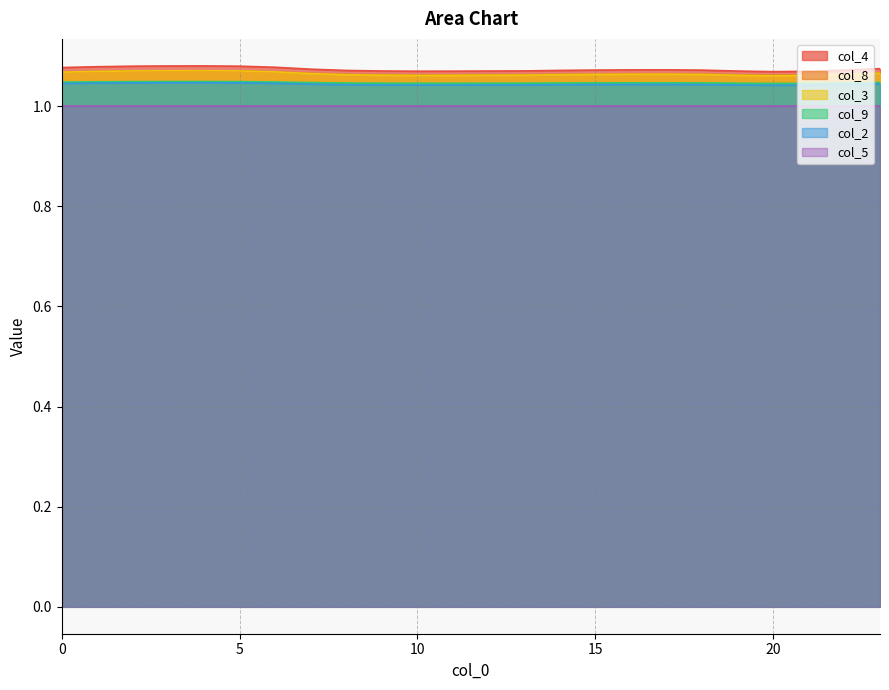

At which category does col_4 reach its first local valley?

10